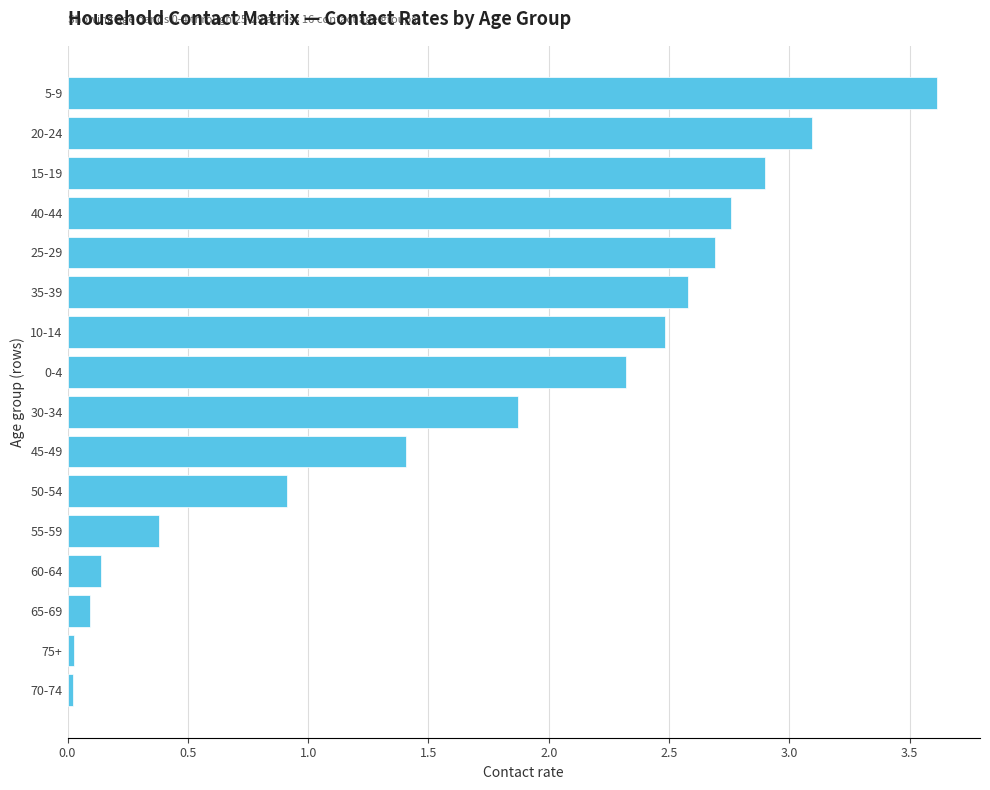

True or false: the data shows 3.1 at 20-24.

True